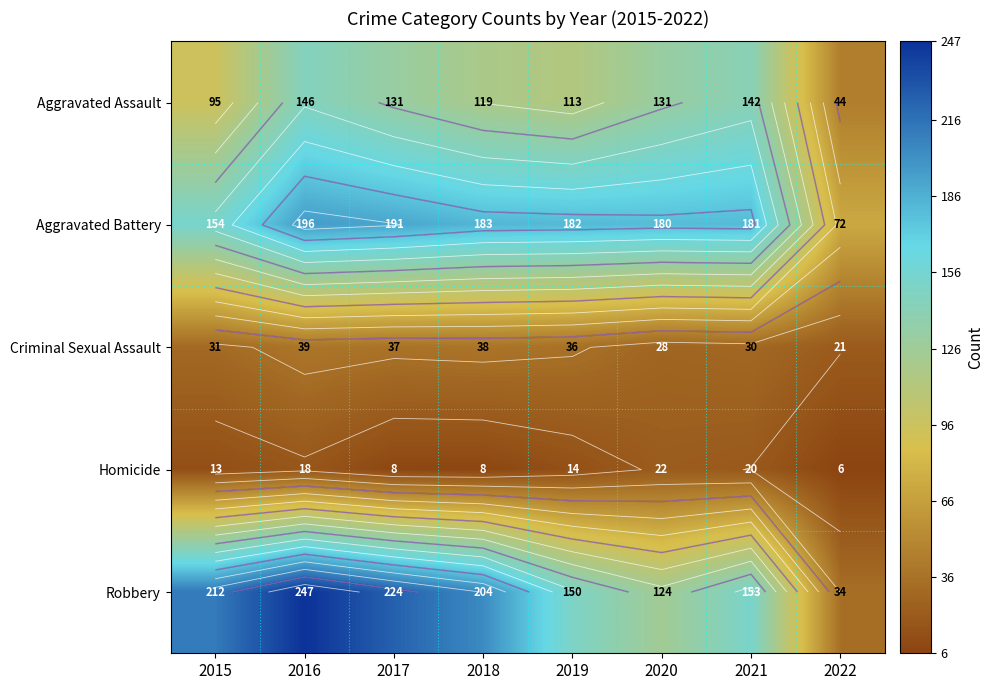

How many data points in Aggravated Battery are above 182?

3